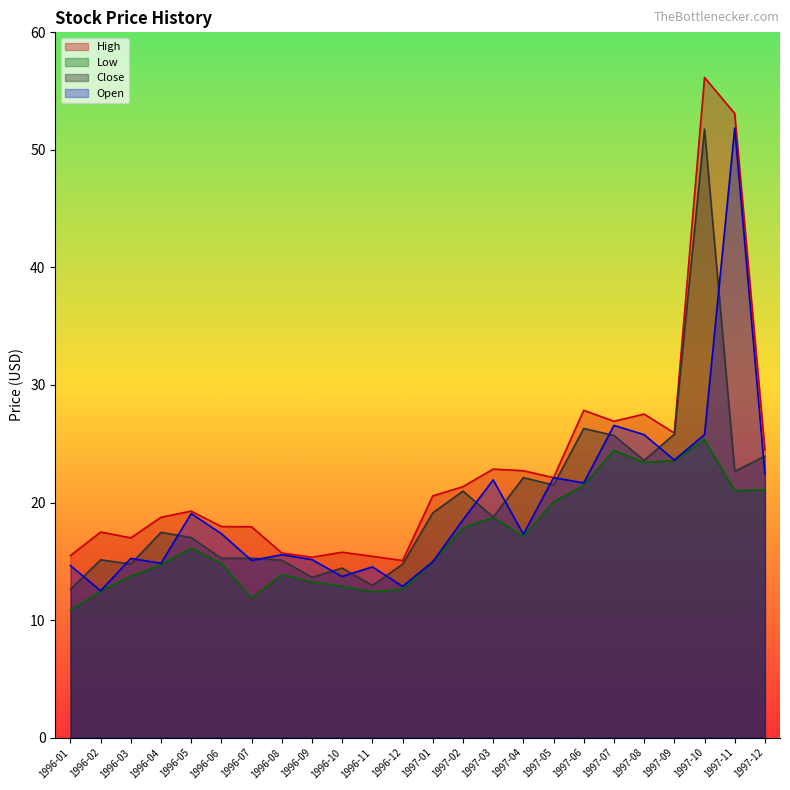

The value of Open at 1997-10 is 38.5. True or false?

False